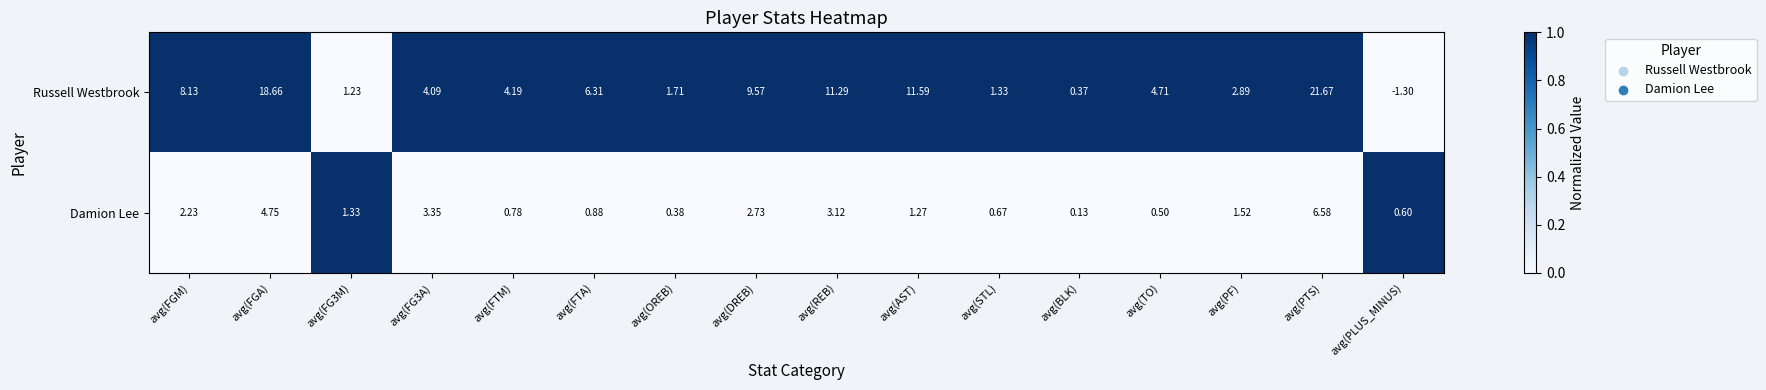

Between avg(FGM) and avg(TO), which series saw the biggest shift?

Russell Westbrook